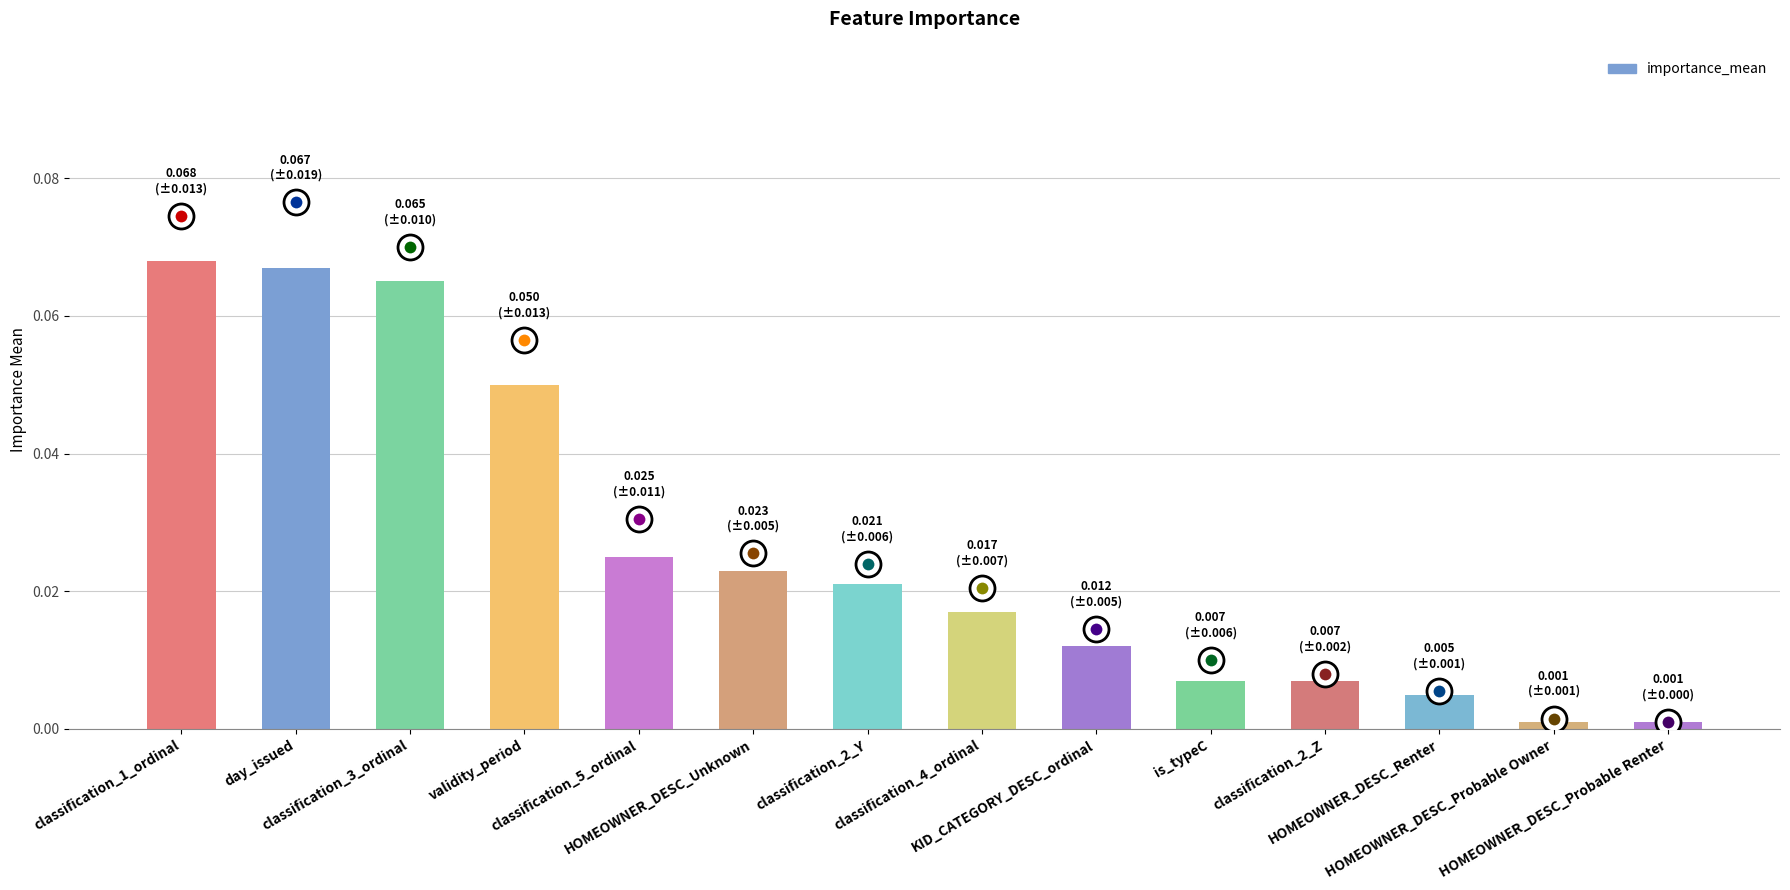

What is the sum of all values?

0.4